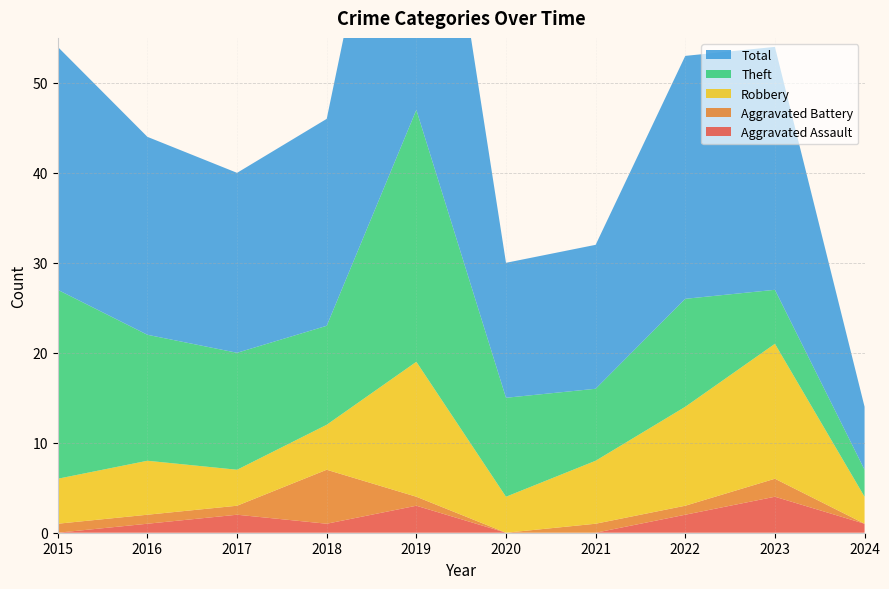

Reading left to right, what are all the values shown in this chart?

Aggravated Assault: 0	1	2	1	3	0	0	2	4	1
Aggravated Battery: 1	1	1	6	1	0	1	1	2	0
Robbery: 5	6	4	5	15	4	7	11	15	3
Theft: 21	14	13	11	28	11	8	12	6	3
Total: 27	22	20	23	47	15	16	27	27	7